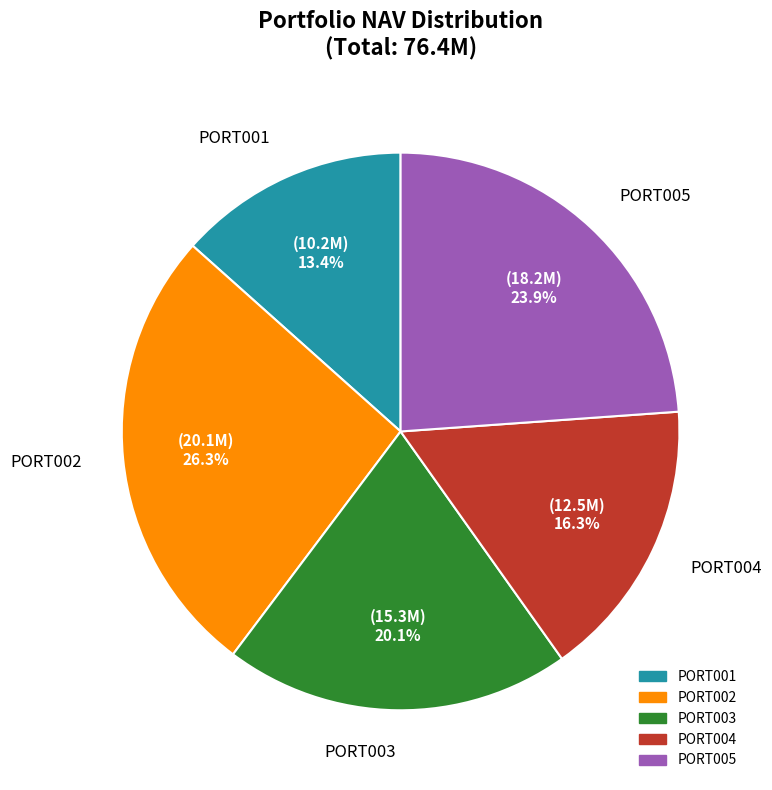

To the nearest percent, what is the average slice percentage?

20%